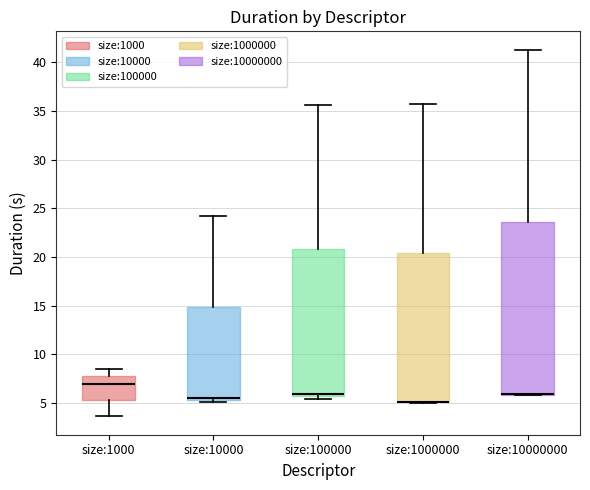

Comparing the boxes themselves (not the whiskers), which one is the tallest?

size:10000000